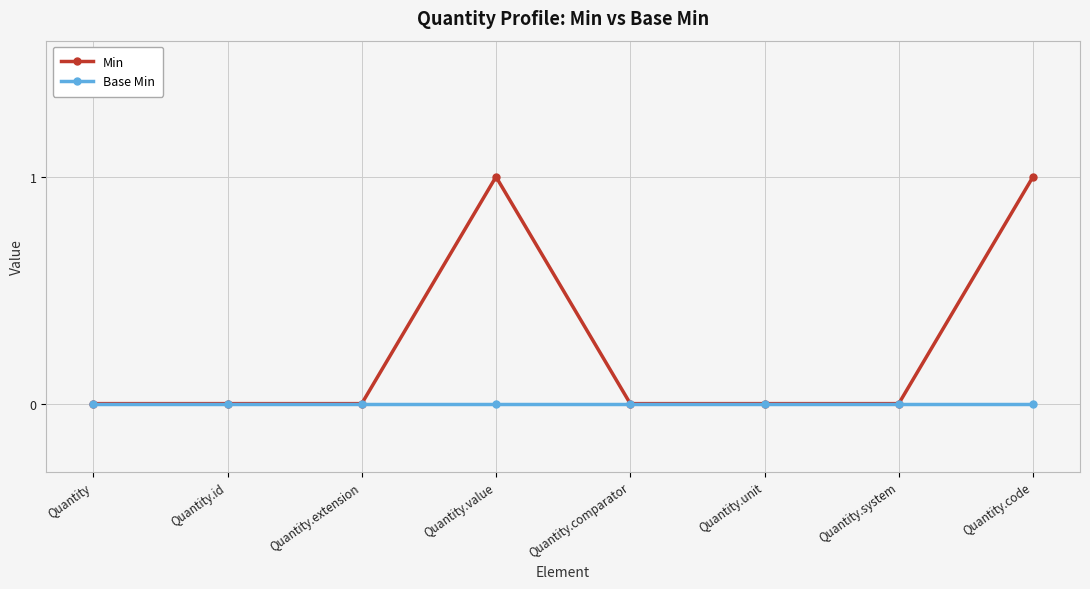

Which series has the largest total across all categories?

Min